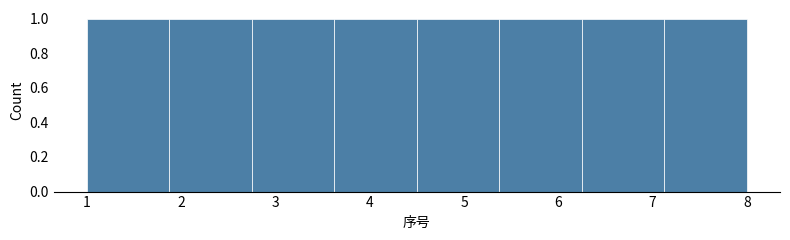

Reading left to right, transcribe this chart: for each bar, give the range it covers on the x-axis and its height. Neither the bar edges nor the heights are printed on the chart, so give them approximately, as read against the axes.

1.0 to 1.9: 1
1.9 to 2.8: 1
2.8 to 3.6: 1
3.6 to 4.5: 1
4.5 to 5.4: 1
5.4 to 6.3: 1
6.3 to 7.1: 1
7.1 to 8.0: 1